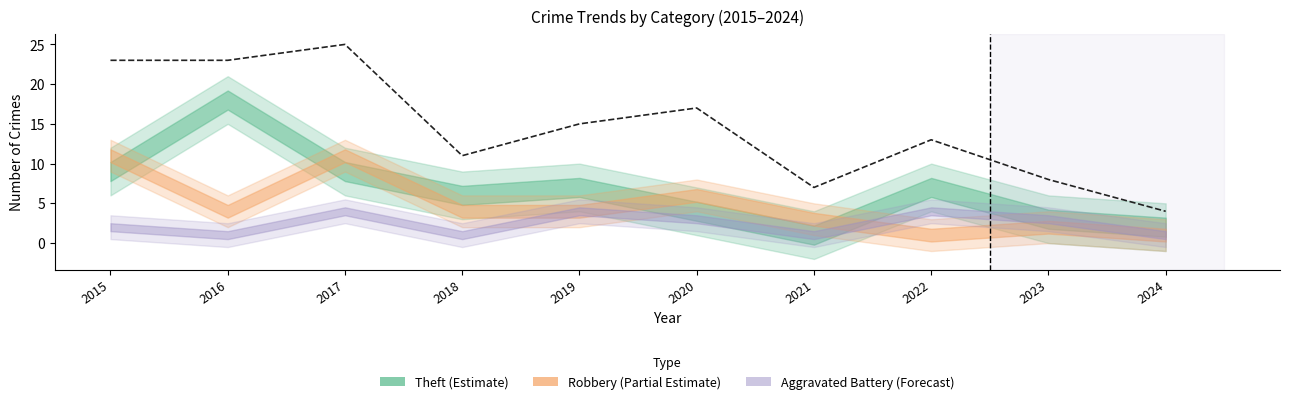

What is the ratio of the value at 2022 to the value at 2024?

3.2